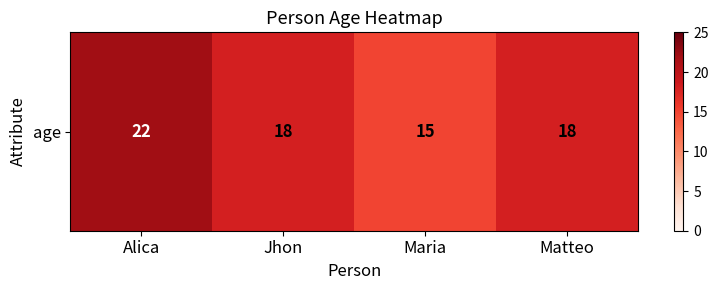

Count the number of categories in the chart.

4